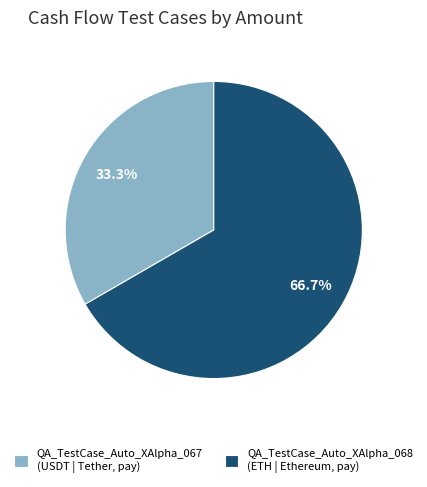

What is the smallest slice in the pie chart?

QA_TestCase_Auto_XAlpha_067